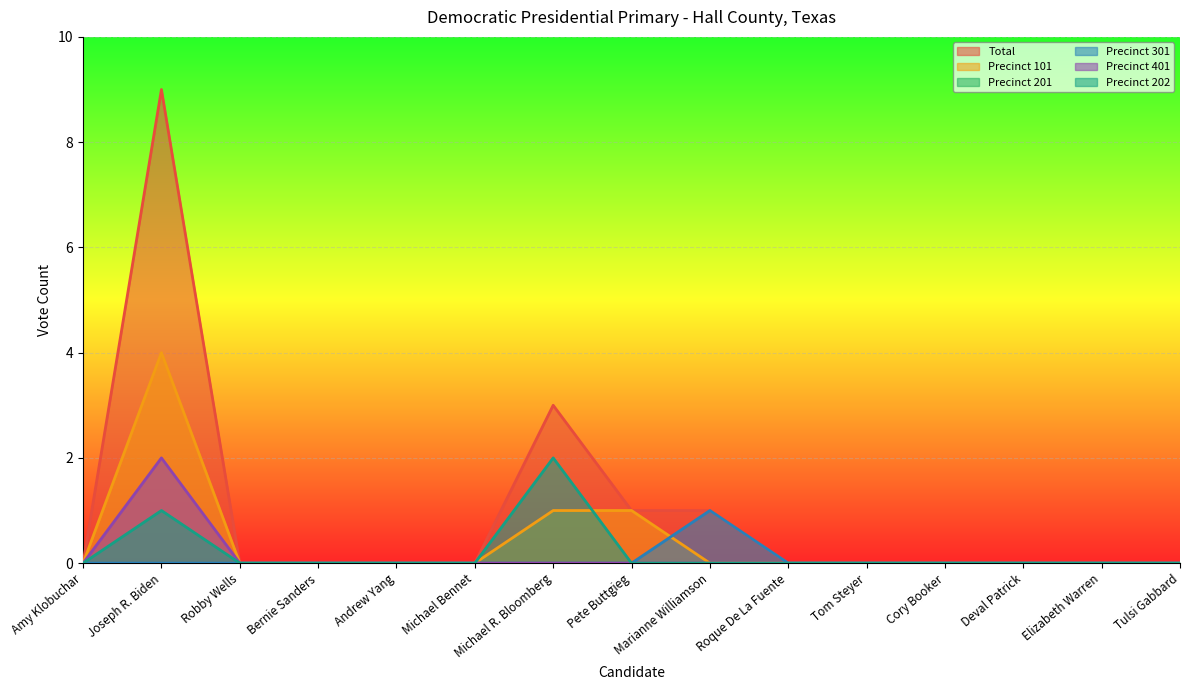

Reading left to right, extract all data points from this chart.

Total: Amy Klobuchar=0	Joseph R. Biden=9	Robby Wells=0	Bernie Sanders=0	Andrew Yang=0	Michael Bennet=0	Michael R. Bloomberg=3	Pete Buttgieg=1	Marianne Williamson=1	Roque De La Fuente=0	Tom Steyer=0	Cory Booker=0	Deval Patrick=0	Elizabeth Warren=0	Tulsi Gabbard=0
Precinct 101: Amy Klobuchar=0	Joseph R. Biden=4	Robby Wells=0	Bernie Sanders=0	Andrew Yang=0	Michael Bennet=0	Michael R. Bloomberg=1	Pete Buttgieg=1	Marianne Williamson=0	Roque De La Fuente=0	Tom Steyer=0	Cory Booker=0	Deval Patrick=0	Elizabeth Warren=0	Tulsi Gabbard=0
Precinct 301: Amy Klobuchar=0	Joseph R. Biden=0	Robby Wells=0	Bernie Sanders=0	Andrew Yang=0	Michael Bennet=0	Michael R. Bloomberg=0	Pete Buttgieg=0	Marianne Williamson=1	Roque De La Fuente=0	Tom Steyer=0	Cory Booker=0	Deval Patrick=0	Elizabeth Warren=0	Tulsi Gabbard=0
Precinct 401: Amy Klobuchar=0	Joseph R. Biden=2	Robby Wells=0	Bernie Sanders=0	Andrew Yang=0	Michael Bennet=0	Michael R. Bloomberg=0	Pete Buttgieg=0	Marianne Williamson=0	Roque De La Fuente=0	Tom Steyer=0	Cory Booker=0	Deval Patrick=0	Elizabeth Warren=0	Tulsi Gabbard=0
Precinct 202: Amy Klobuchar=0	Joseph R. Biden=1	Robby Wells=0	Bernie Sanders=0	Andrew Yang=0	Michael Bennet=0	Michael R. Bloomberg=2	Pete Buttgieg=0	Marianne Williamson=0	Roque De La Fuente=0	Tom Steyer=0	Cory Booker=0	Deval Patrick=0	Elizabeth Warren=0	Tulsi Gabbard=0